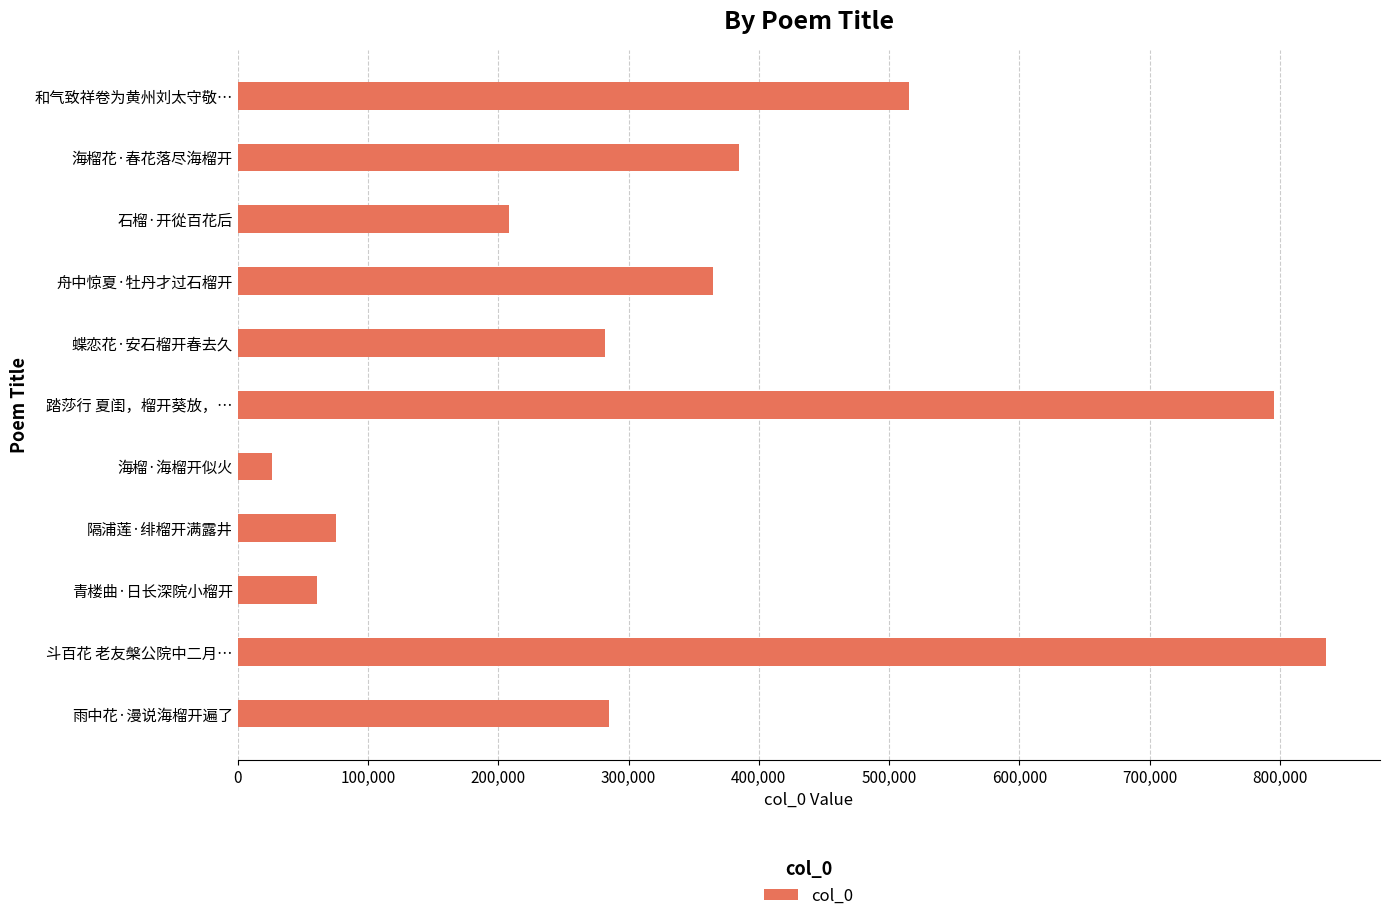

Is it true that the value at 雨中花·漫说海榴开遍了 is 284750?

True